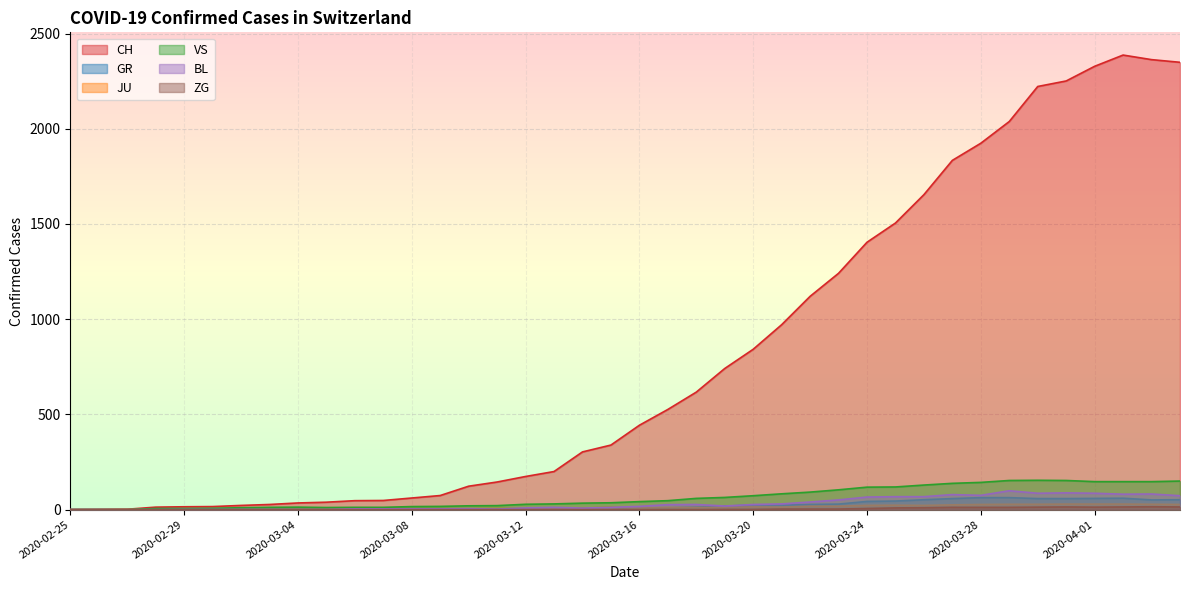

Reading left to right, what are all the values shown in this chart?

CH: 2020-02-25=0	2020-02-26=1	2020-02-27=2	2020-02-28=13	2020-02-29=15	2020-03-01=16	2020-03-02=22	2020-03-03=27	2020-03-04=35	2020-03-05=39	2020-03-06=47	2020-03-07=48	2020-03-08=61	2020-03-09=74	2020-03-10=123	2020-03-11=145	2020-03-12=174	2020-03-13=200	2020-03-14=303	2020-03-15=339	2020-03-16=443	2020-03-17=526	2020-03-18=617	2020-03-19=741	2020-03-20=842	2020-03-21=971	2020-03-22=1120	2020-03-23=1241	2020-03-24=1404	2020-03-25=1505	2020-03-26=1654	2020-03-27=1834	2020-03-28=1924	2020-03-29=2038	2020-03-30=2222	2020-03-31=2251	2020-04-01=2328	2020-04-02=2387	2020-04-03=2363	2020-04-04=2349
GR: 2020-02-25=0	2020-02-26=0	2020-02-27=0	2020-02-28=0	2020-02-29=0	2020-03-01=0	2020-03-02=0	2020-03-03=0	2020-03-04=0	2020-03-05=0	2020-03-06=0	2020-03-07=0	2020-03-08=0	2020-03-09=0	2020-03-10=0	2020-03-11=0	2020-03-12=0	2020-03-13=0	2020-03-14=6	2020-03-15=0	2020-03-16=9	2020-03-17=9	2020-03-18=13	2020-03-19=18	2020-03-20=24	2020-03-21=24	2020-03-22=27	2020-03-23=29	2020-03-24=43	2020-03-25=45	2020-03-26=52	2020-03-27=58	2020-03-28=63	2020-03-29=63	2020-03-30=58	2020-03-31=58	2020-04-01=59	2020-04-02=60	2020-04-03=51	2020-04-04=52
JU: 2020-02-25=0	2020-02-26=0	2020-02-27=1	2020-02-28=1	2020-02-29=1	2020-03-01=1	2020-03-02=1	2020-03-03=1	2020-03-04=1	2020-03-05=2	2020-03-06=5	2020-03-07=5	2020-03-08=5	2020-03-09=5	2020-03-10=5	2020-03-11=6	2020-03-12=6	2020-03-13=8	2020-03-14=8	2020-03-15=13	2020-03-16=9	2020-03-17=11	2020-03-18=11	2020-03-19=12	2020-03-20=14	2020-03-21=13	2020-03-22=18	2020-03-23=18	2020-03-24=22	2020-03-25=23	2020-03-26=22	2020-03-27=25	2020-03-28=27	2020-03-29=28	2020-03-30=28	2020-03-31=29	2020-04-01=29	2020-04-02=29	2020-04-03=28	2020-04-04=27
VS: 2020-02-25=0	2020-02-26=0	2020-02-27=0	2020-02-28=6	2020-02-29=6	2020-03-01=7	2020-03-02=10	2020-03-03=12	2020-03-04=13	2020-03-05=11	2020-03-06=12	2020-03-07=12	2020-03-08=16	2020-03-09=17	2020-03-10=20	2020-03-11=21	2020-03-12=28	2020-03-13=30	2020-03-14=34	2020-03-15=36	2020-03-16=42	2020-03-17=47	2020-03-18=59	2020-03-19=64	2020-03-20=73	2020-03-21=83	2020-03-22=92	2020-03-23=104	2020-03-24=118	2020-03-25=119	2020-03-26=129	2020-03-27=138	2020-03-28=143	2020-03-29=153	2020-03-30=154	2020-03-31=153	2020-04-01=147	2020-04-02=147	2020-04-03=147	2020-04-04=150
BL: 2020-02-25=0	2020-02-26=0	2020-02-27=0	2020-02-28=0	2020-02-29=1	2020-03-01=1	2020-03-02=1	2020-03-03=1	2020-03-04=1	2020-03-05=1	2020-03-06=4	2020-03-07=4	2020-03-08=4	2020-03-09=4	2020-03-10=5	2020-03-11=3	2020-03-12=9	2020-03-13=12	2020-03-14=8	2020-03-15=12	2020-03-16=17	2020-03-17=26	2020-03-18=27	2020-03-19=19	2020-03-20=27	2020-03-21=30	2020-03-22=40	2020-03-23=51	2020-03-24=66	2020-03-25=68	2020-03-26=68	2020-03-27=79	2020-03-28=75	2020-03-29=99	2020-03-30=86	2020-03-31=88	2020-04-01=86	2020-04-02=81	2020-04-03=82	2020-04-04=73
ZG: 2020-02-25=0	2020-02-26=0	2020-02-27=0	2020-02-28=0	2020-02-29=0	2020-03-01=0	2020-03-02=0	2020-03-03=0	2020-03-04=0	2020-03-05=0	2020-03-06=0	2020-03-07=0	2020-03-08=0	2020-03-09=0	2020-03-10=0	2020-03-11=0	2020-03-12=0	2020-03-13=0	2020-03-14=0	2020-03-15=0	2020-03-16=0	2020-03-17=0	2020-03-18=0	2020-03-19=1	2020-03-20=1	2020-03-21=3	2020-03-22=3	2020-03-23=3	2020-03-24=6	2020-03-25=9	2020-03-26=10	2020-03-27=12	2020-03-28=12	2020-03-29=12	2020-03-30=13	2020-03-31=14	2020-04-01=13	2020-04-02=14	2020-04-03=15	2020-04-04=14